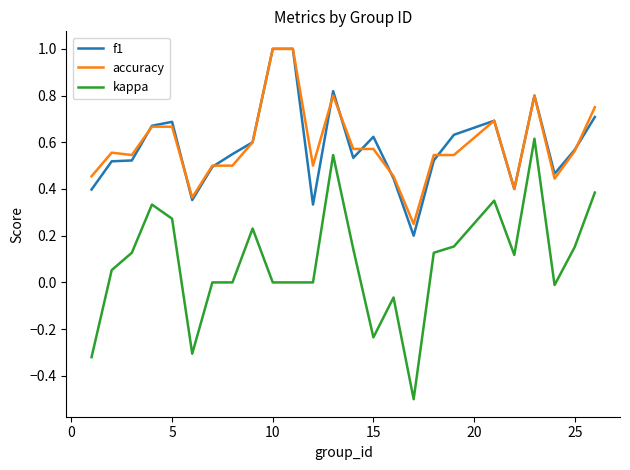

True or false: f1 and kappa cross at least once.

False